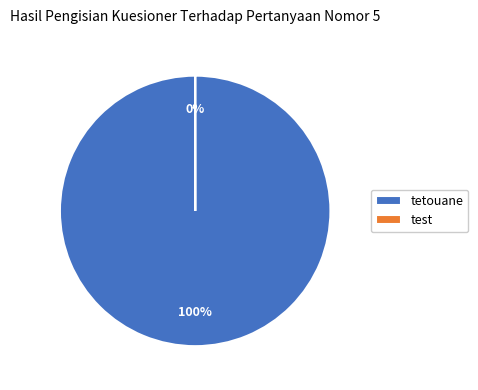

To the nearest percent, what percentage of the pie is tetouane?

100%